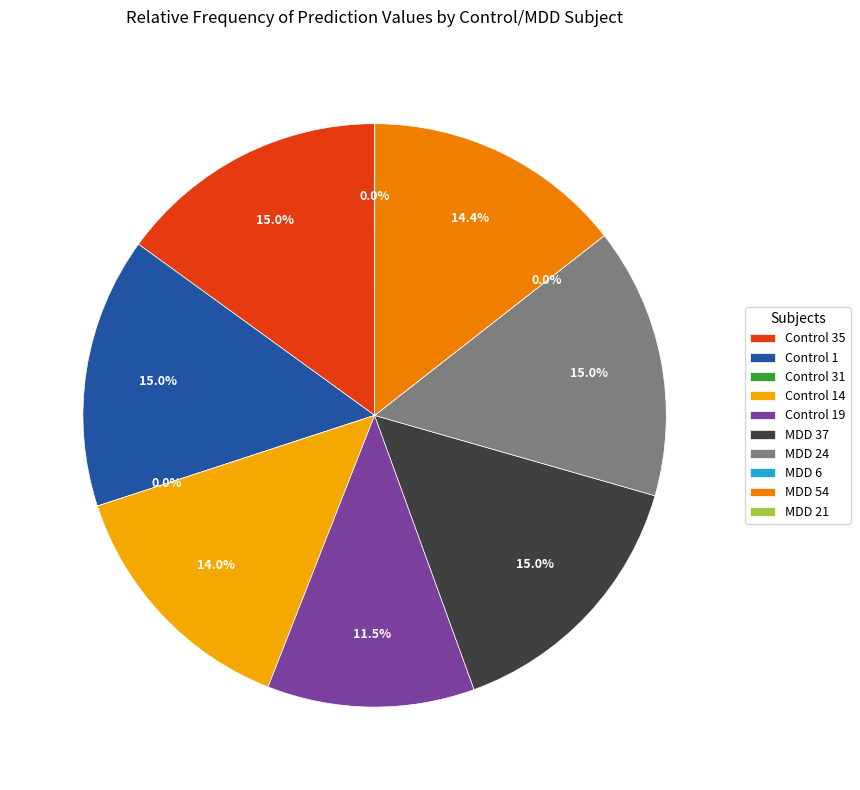

Does Control 31 account for over 50% of the chart?

No